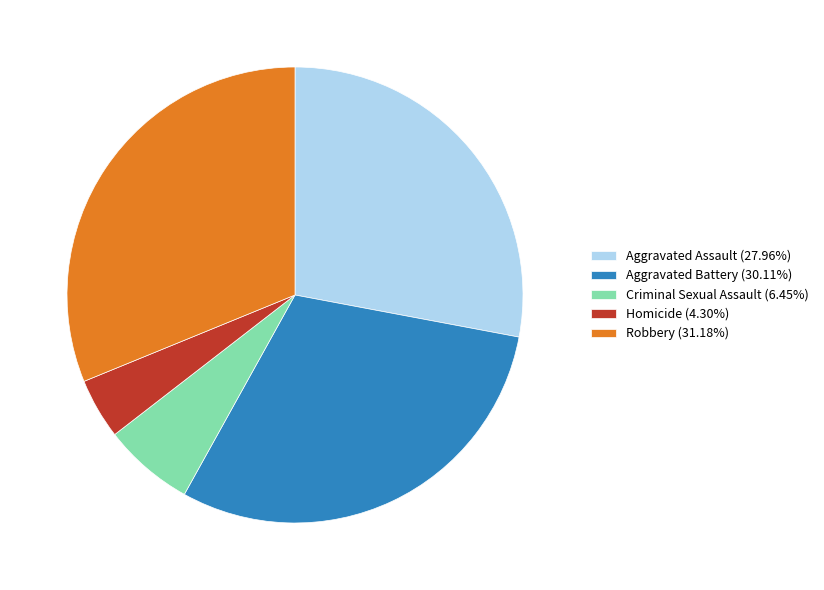

Is there a majority slice in this chart?

No